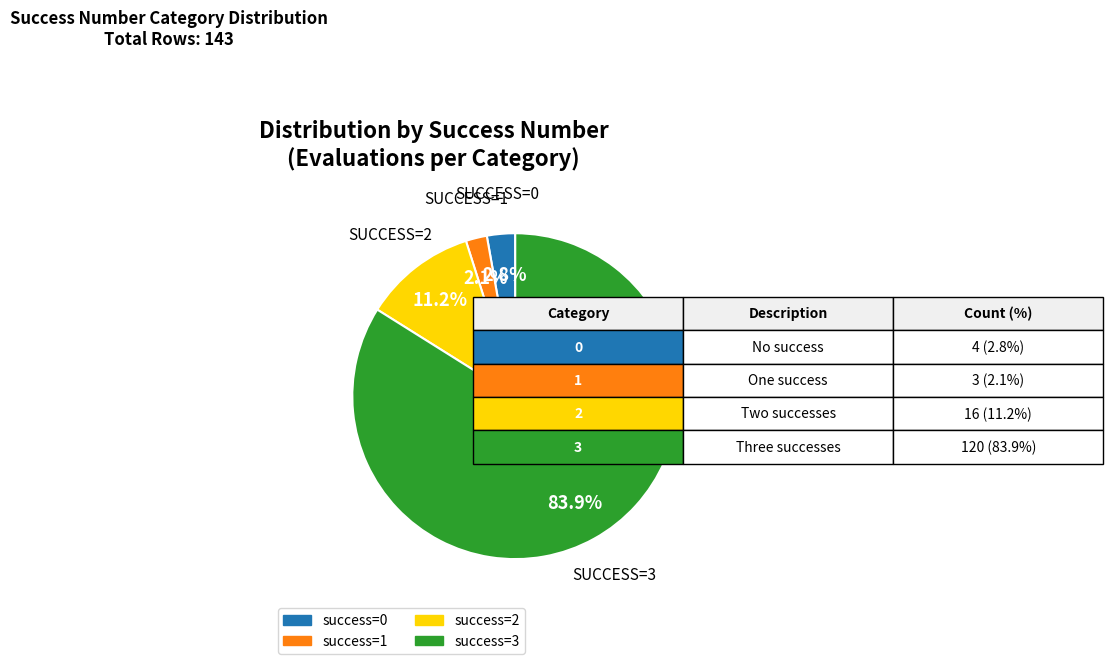

Is there any slice that represents more than half of the pie?

Yes